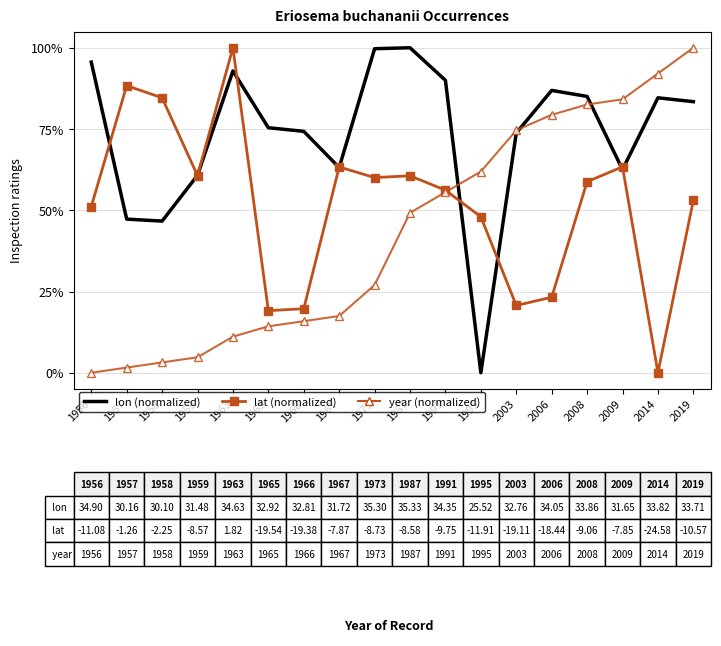

What is the spread (max minus min) of values at 1959?

56.0